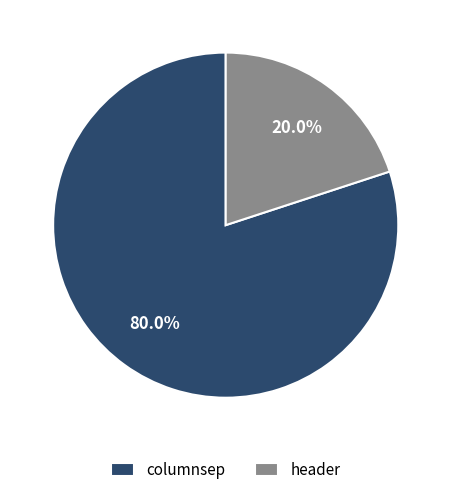

What is the total percentage of columnsep and header?

100.0%